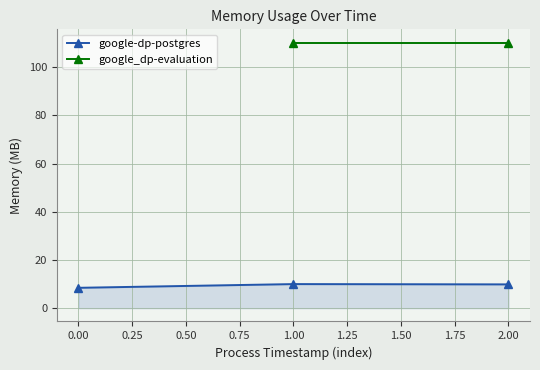

What is the maximum value for google-dp-postgres?

10.0